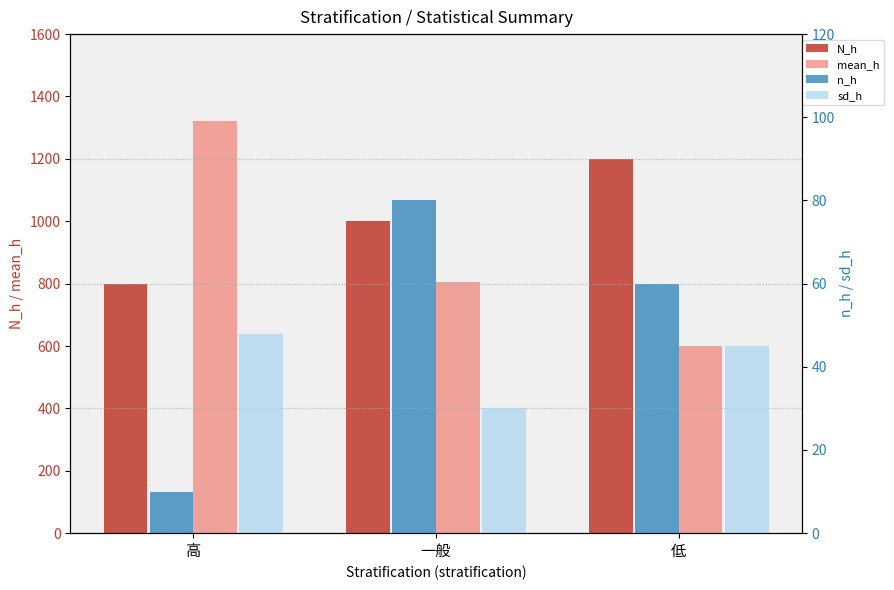

Count the number of data series in this chart.

4